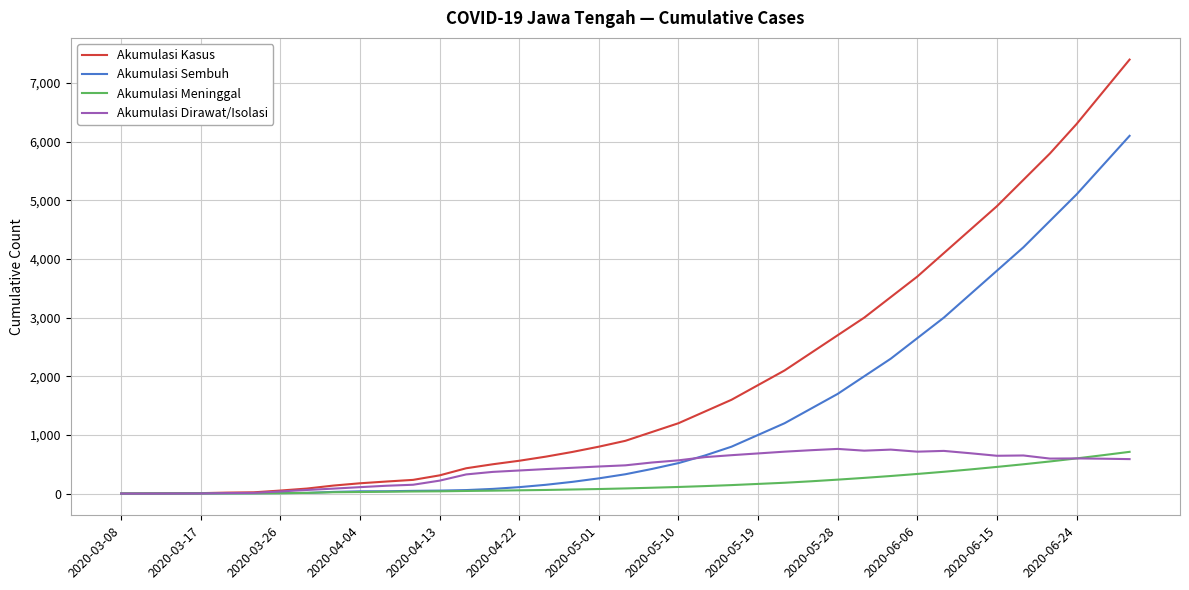

Which series has the widest spread of values?

Akumulasi Kasus